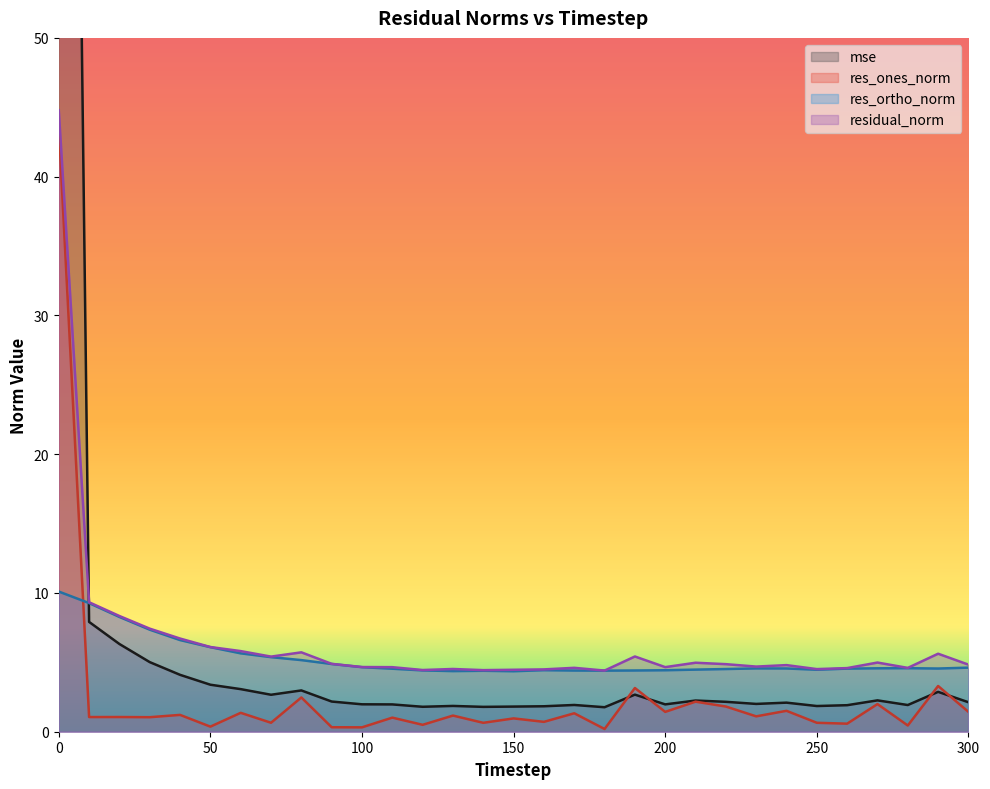

The value of res_ones_norm at 250 is 0.6. True or false?

True